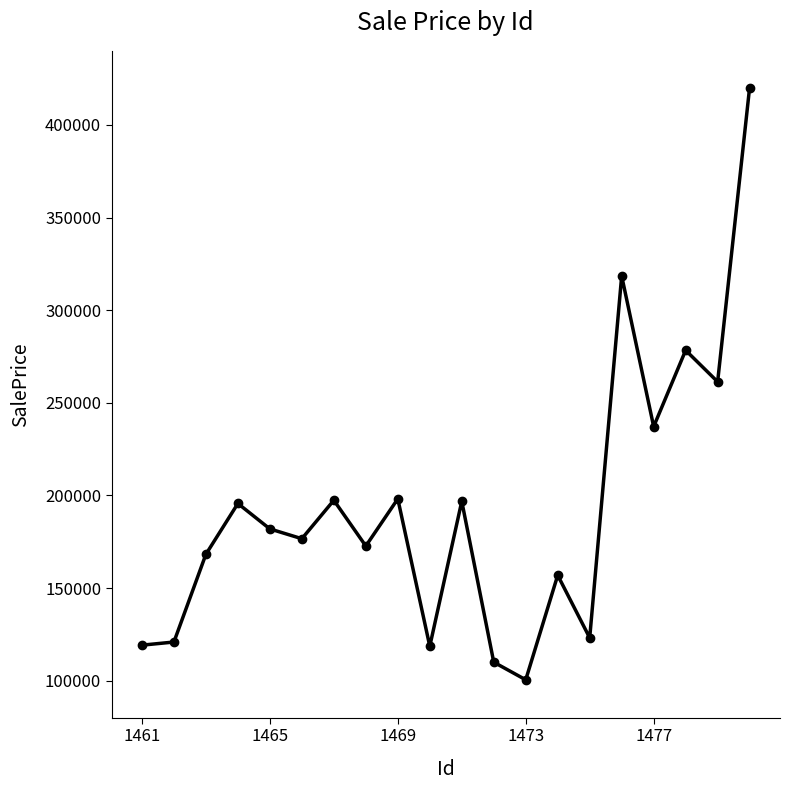

How many lines are shown in the chart?

1